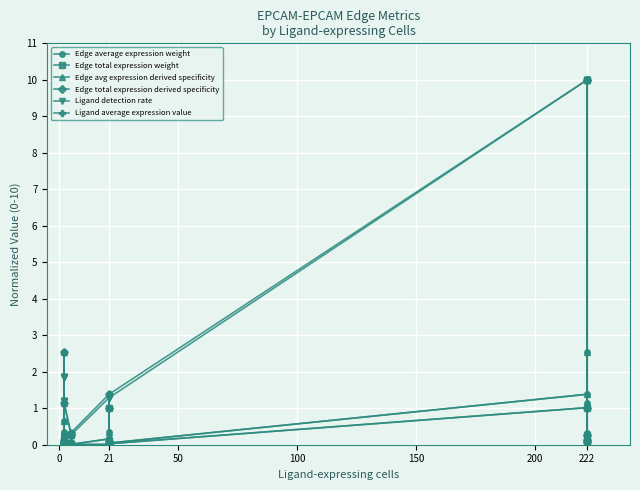

How many lines are shown in the chart?

6